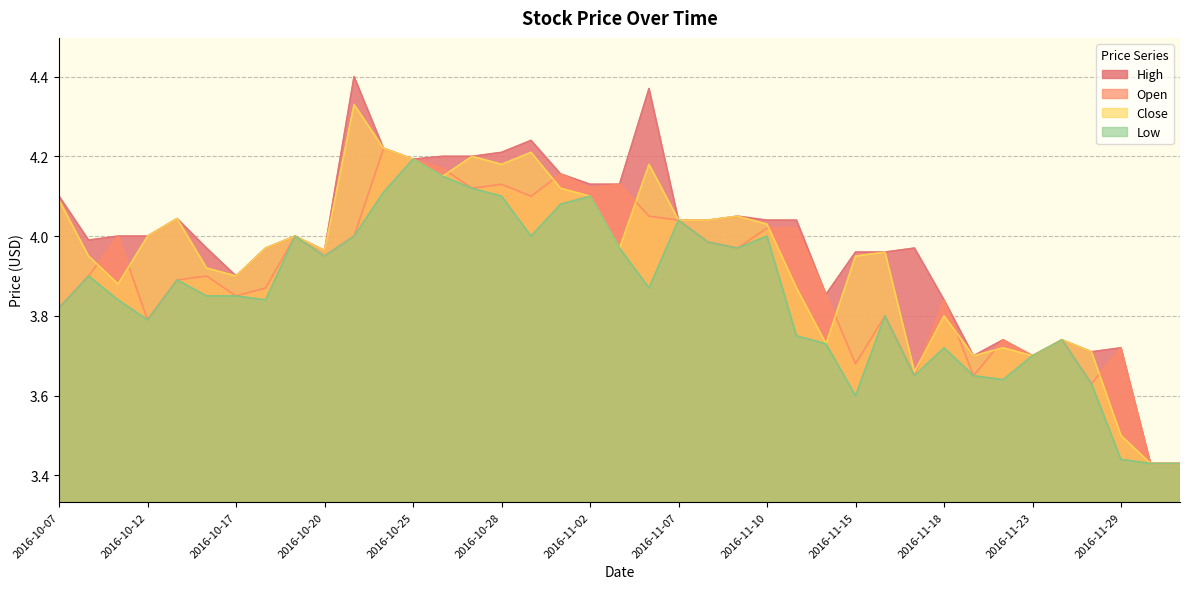

Reading left to right, transcribe all the data shown in this chart.

High: 4.1	4.0	4.0	4.0	4.0	4.0	3.9	4.0	4.0	4.0	4.4	4.2	4.2	4.2	4.2	4.2	4.2	4.2	4.1	4.1	4.4	4.0	4.0	4.0	4.0	4.0	3.9	4.0	4.0	4.0	3.8	3.7	3.7	3.7	3.7	3.7	3.7	3.4	3.4
Open: 3.8	3.9	4.0	3.8	3.9	3.9	3.9	3.9	4.0	4.0	4.0	4.2	4.2	4.2	4.1	4.1	4.1	4.2	4.1	4.1	4.0	4.0	4.0	4.0	4.0	4.0	3.9	3.7	3.8	3.6	3.8	3.6	3.7	3.7	3.7	3.6	3.7	3.4	3.4
Close: 4.1	4.0	3.9	4.0	4.0	3.9	3.9	4.0	4.0	4.0	4.3	4.2	4.2	4.2	4.2	4.2	4.2	4.1	4.1	4.0	4.2	4.0	4.0	4.0	4.0	3.9	3.7	4.0	4.0	3.7	3.8	3.7	3.7	3.7	3.7	3.7	3.5	3.4	3.4
Low: 3.8	3.9	3.8	3.8	3.9	3.9	3.9	3.8	4.0	4.0	4.0	4.1	4.2	4.2	4.1	4.1	4.0	4.1	4.1	4.0	3.9	4.0	4.0	4.0	4.0	3.8	3.7	3.6	3.8	3.6	3.7	3.6	3.6	3.7	3.7	3.6	3.4	3.4	3.4